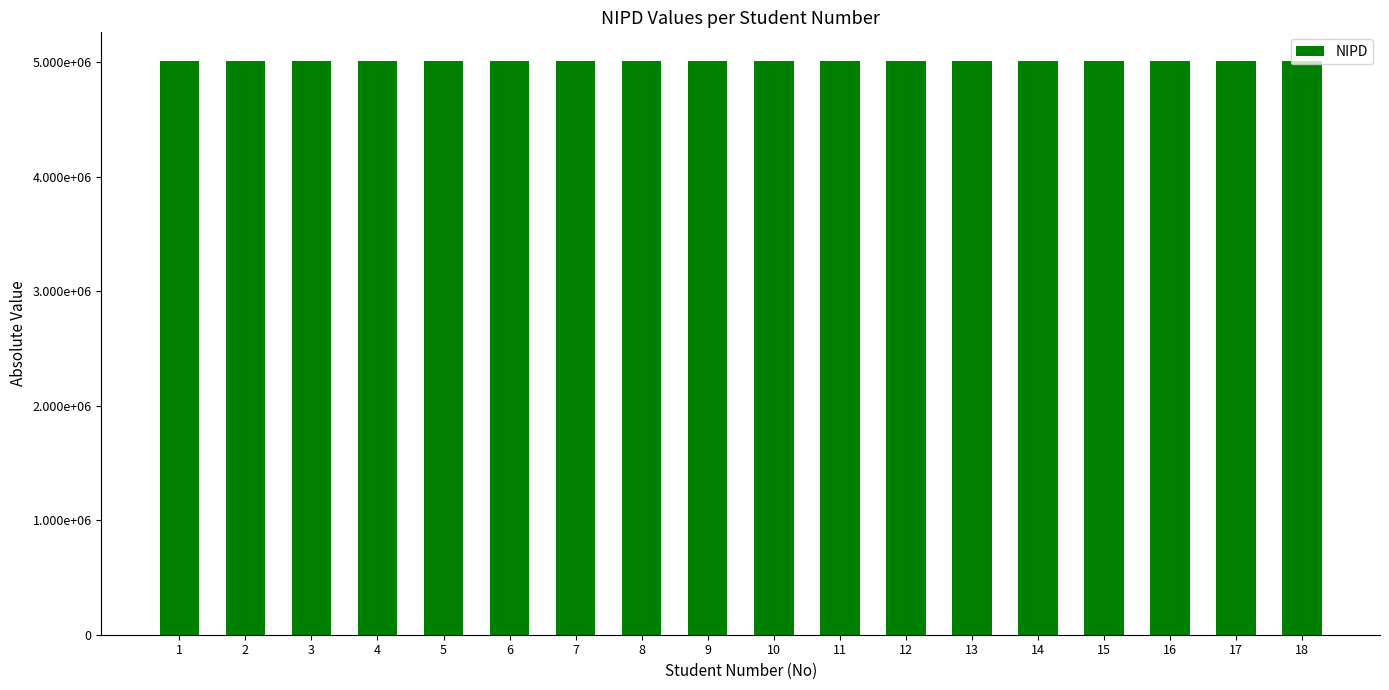

Where does the data first go above 5011523?

11